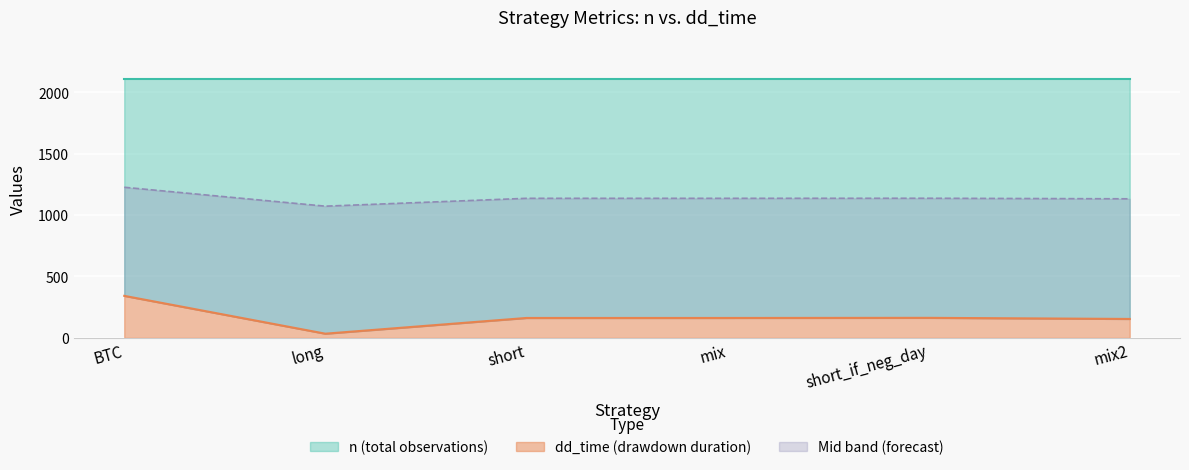

True or false: dd_time (line) has a value of 270.1 at mix2.

False